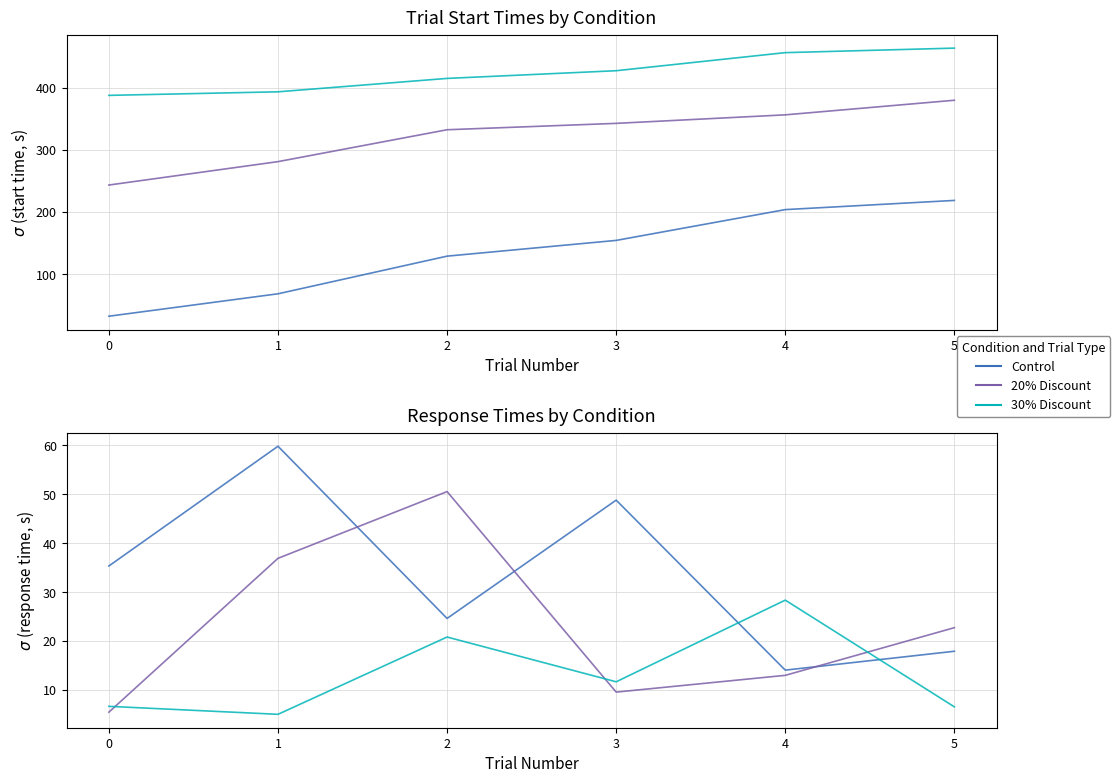

True or false: 20% Discount (trial20.started) has a value of 578.0 at 4.

False